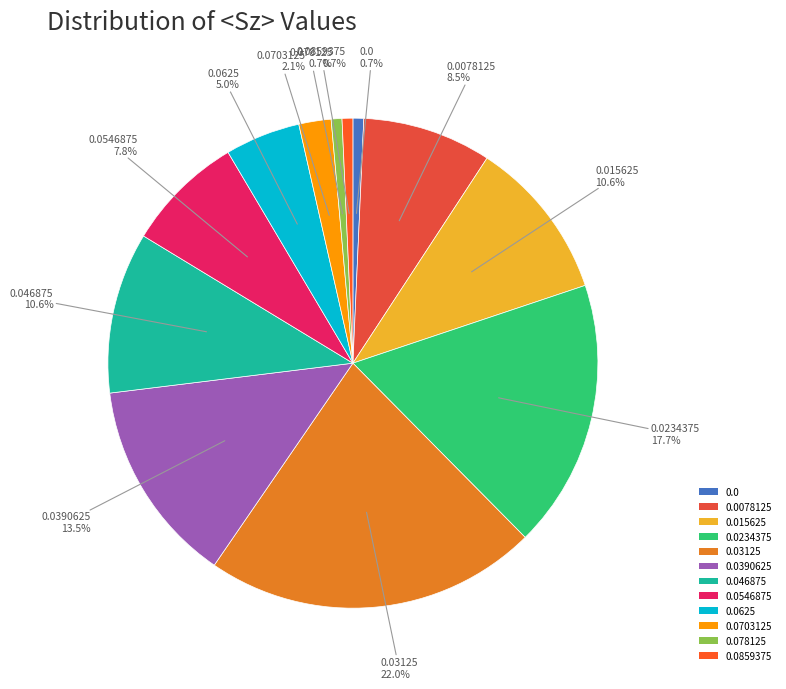

How many slices are in this pie chart?

12